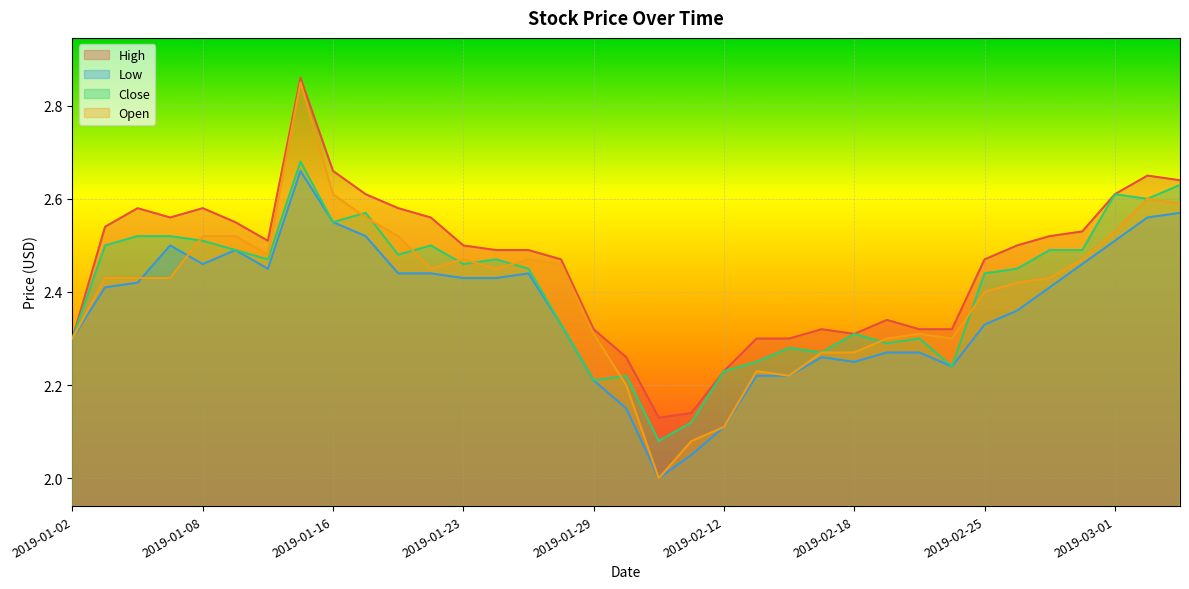

The Low series shows 2.4 at 2019-01-03. True or false?

True